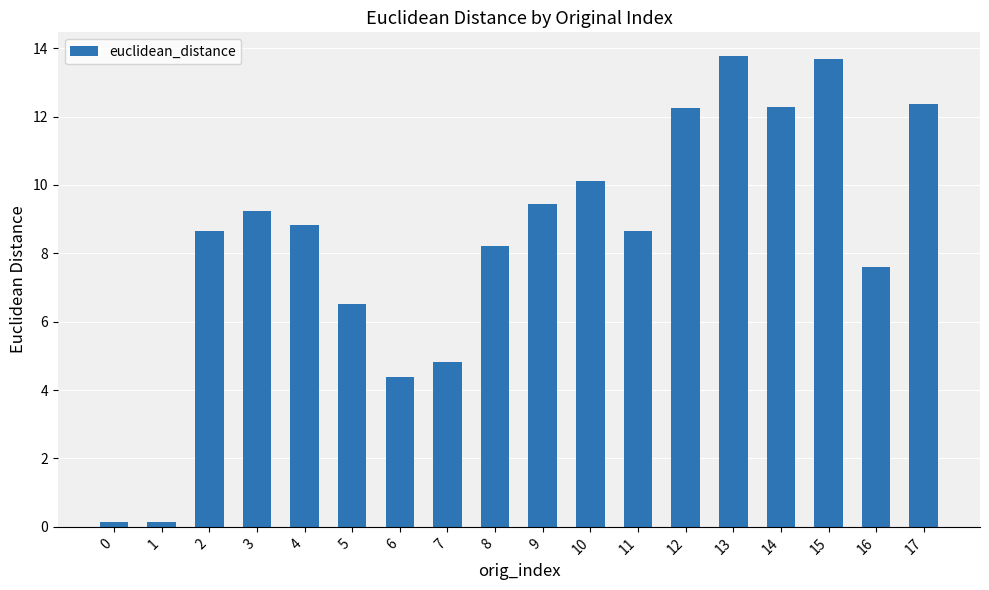

What is the difference between the values at 9 and 17?

2.9